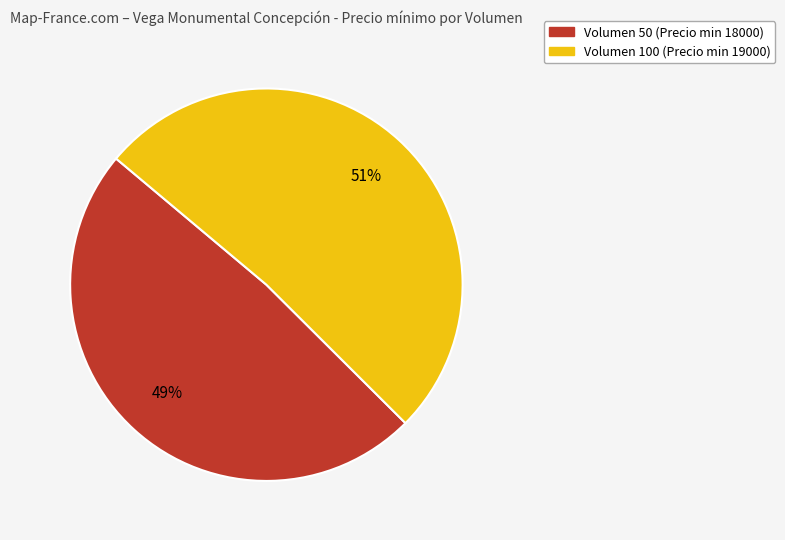

Does any single category account for the majority?

Yes